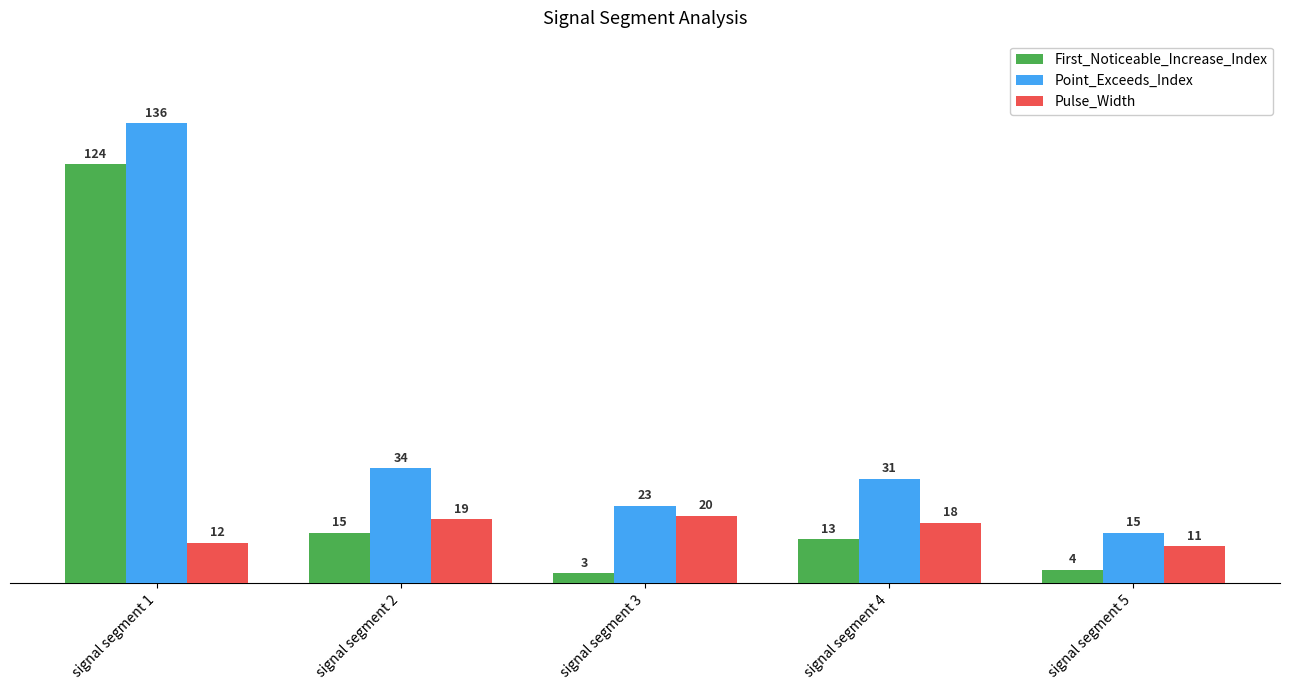

At which label is First_Noticeable_Increase_Index closest to 63?

signal segment 2